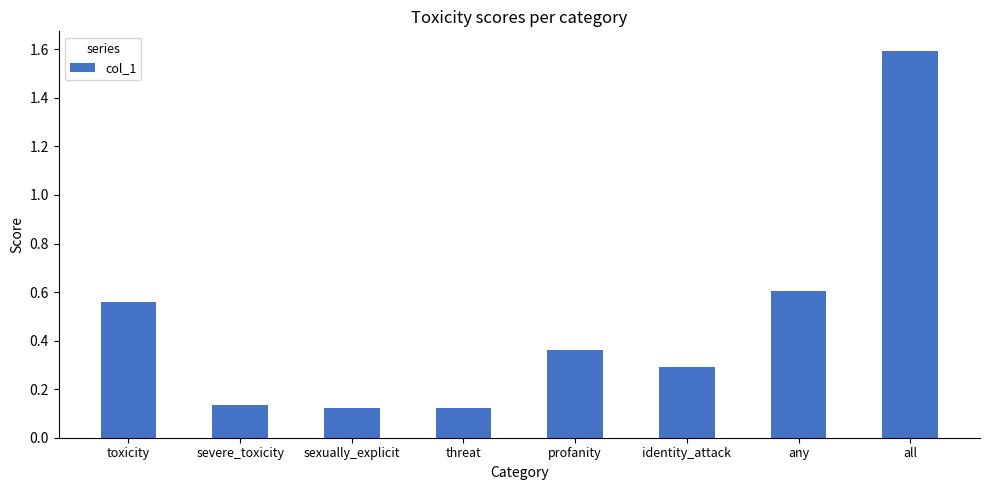

Between any and threat, which is larger?

any